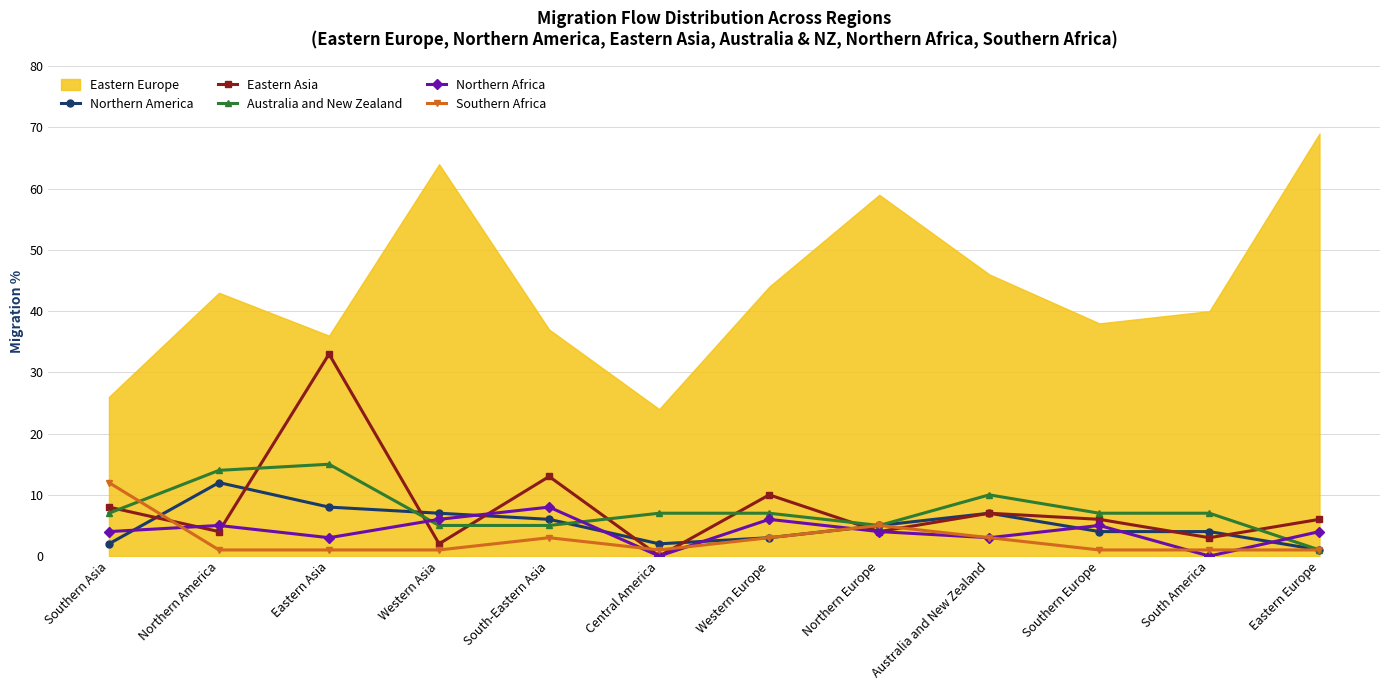

Where is the first local minimum for Northern America?

Central America